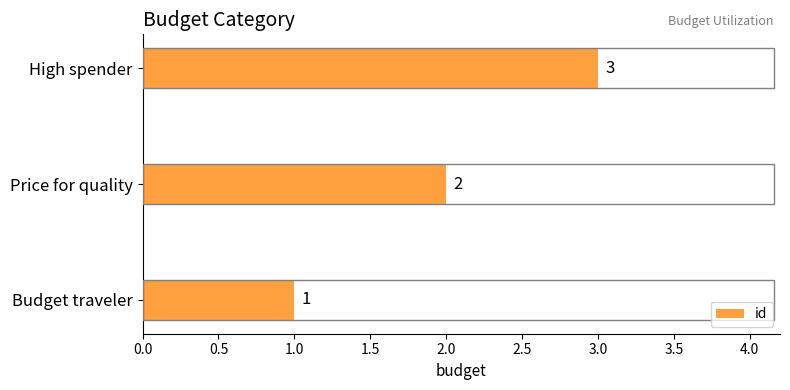

Is it true that the value at Budget traveler is 1?

True